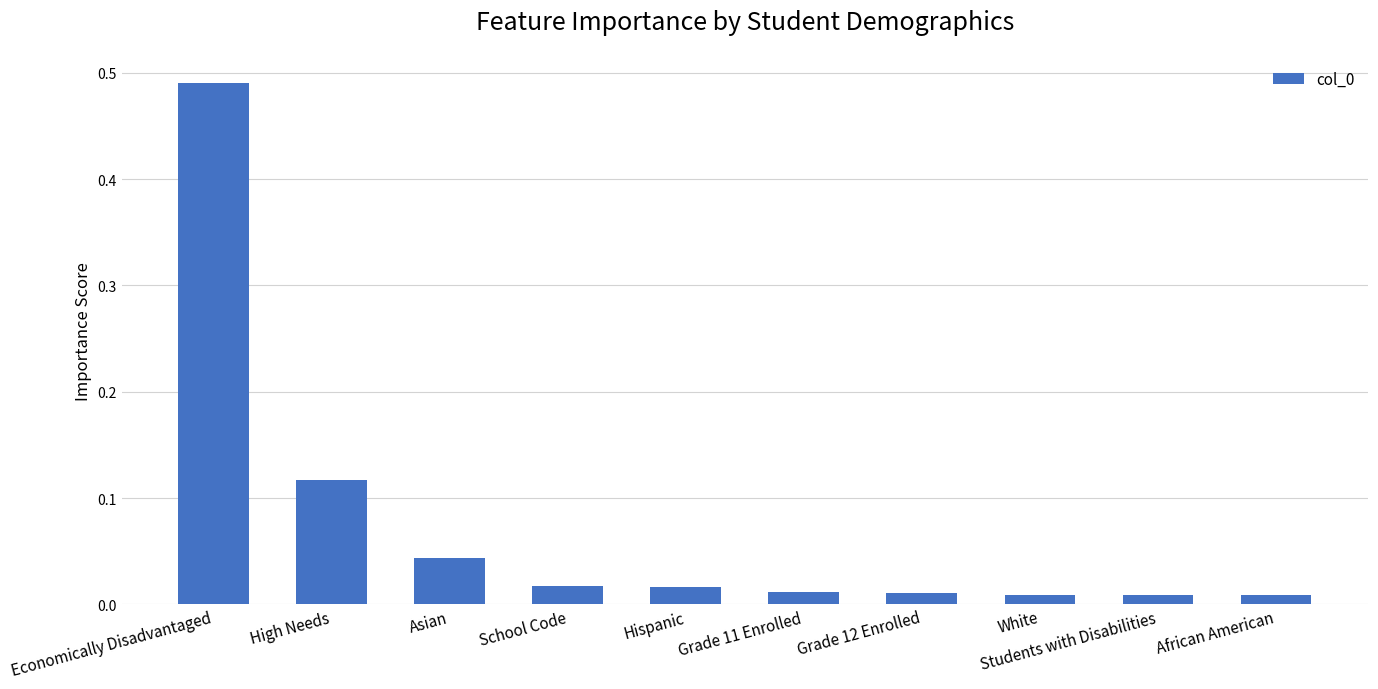

Are the bars grouped side by side (vs. stacked)?

No